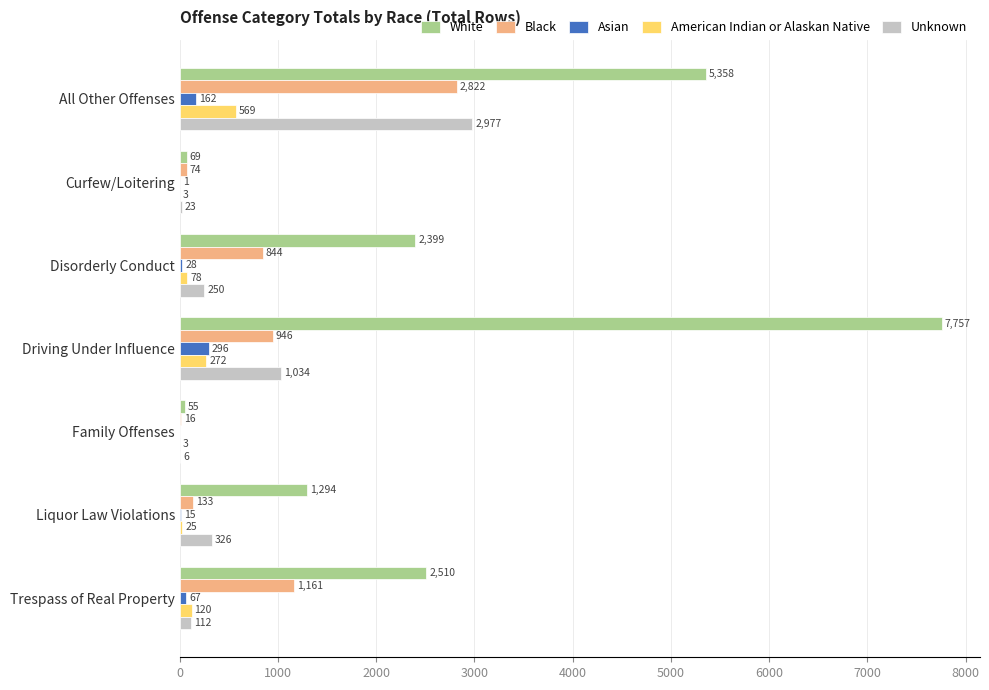

Which series has the largest total across all categories?

White